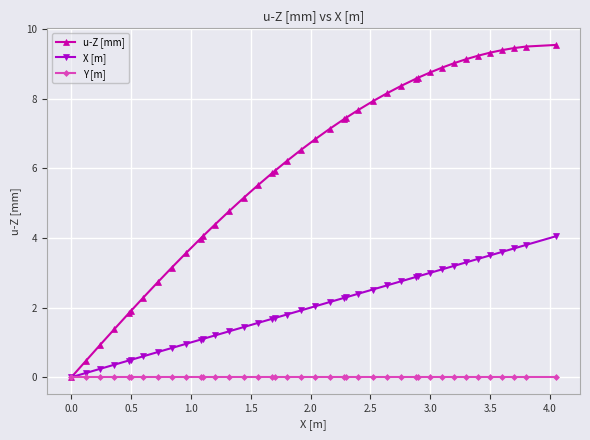

Which series has the widest spread of values?

u-Z [mm]